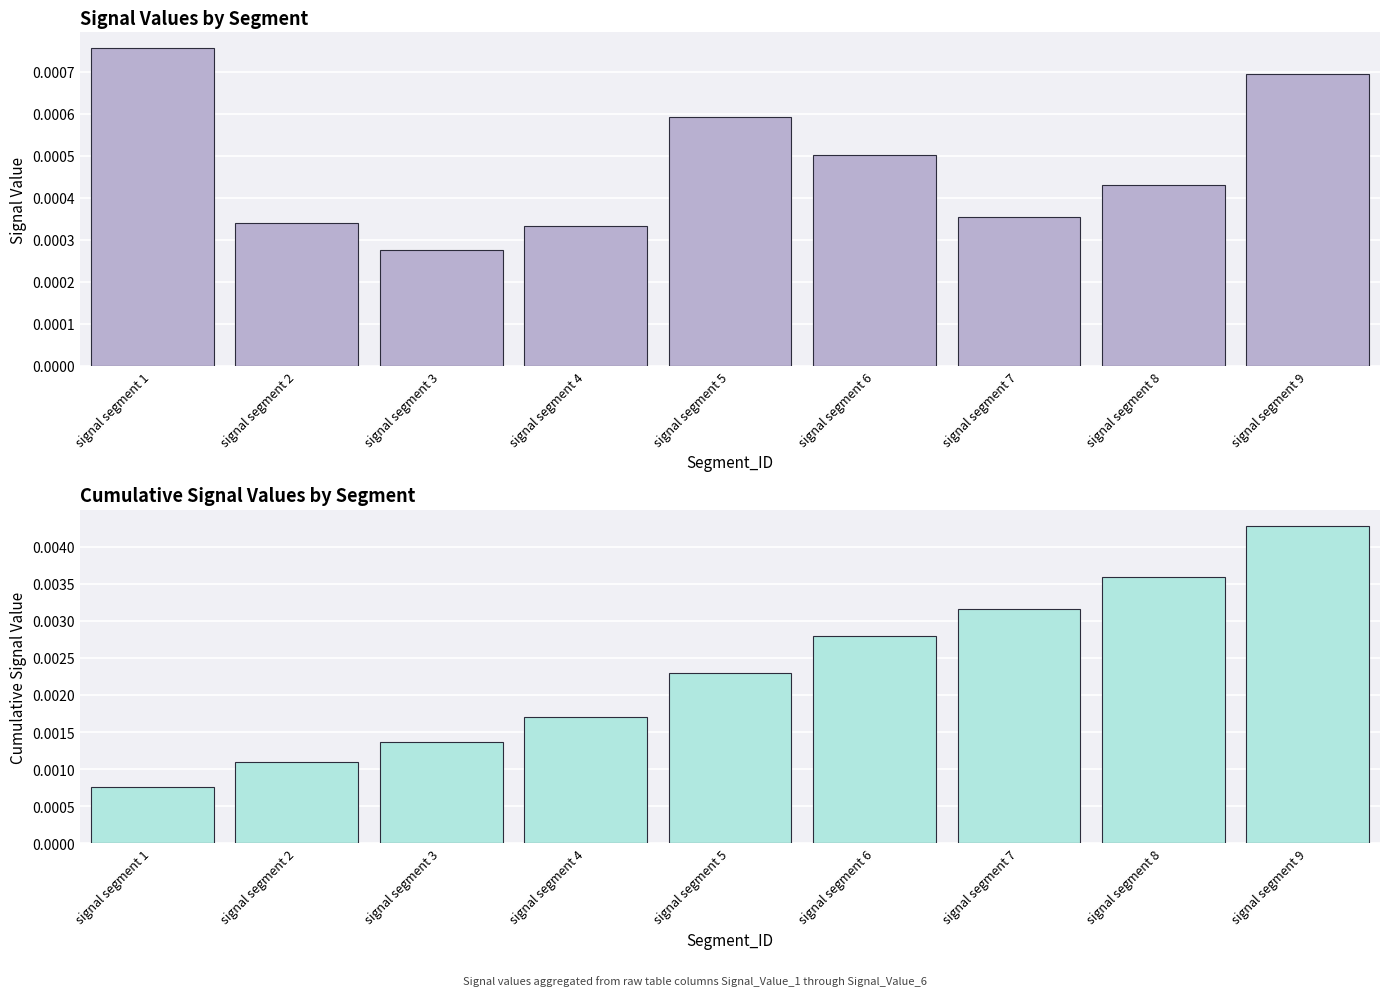

At signal segment 8, list the series in order from smallest to largest.

Signal_Value_sum, Cumulative_Signal_Value